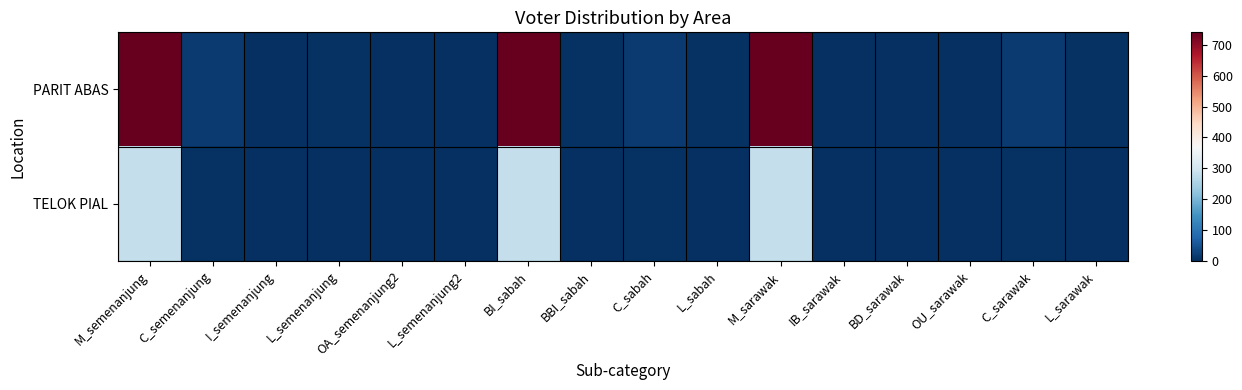

Rank the series by their maximum value, from highest to lowest.

PARIT ABAS, TELOK PIAL